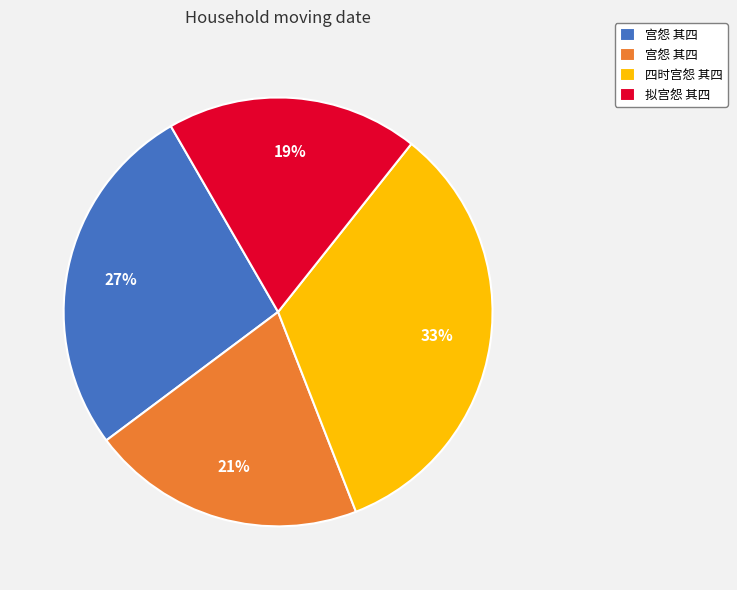

Does any single category account for the majority?

No